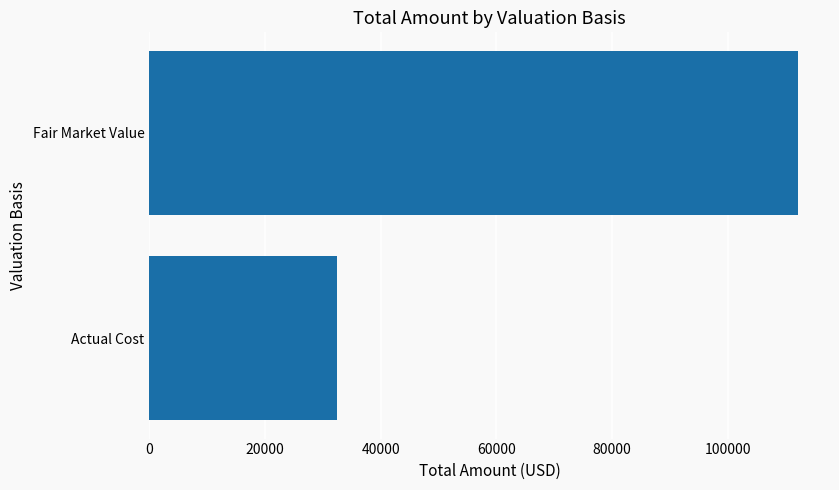

List the labels in order of value, smallest first.

Actual Cost, Fair Market Value